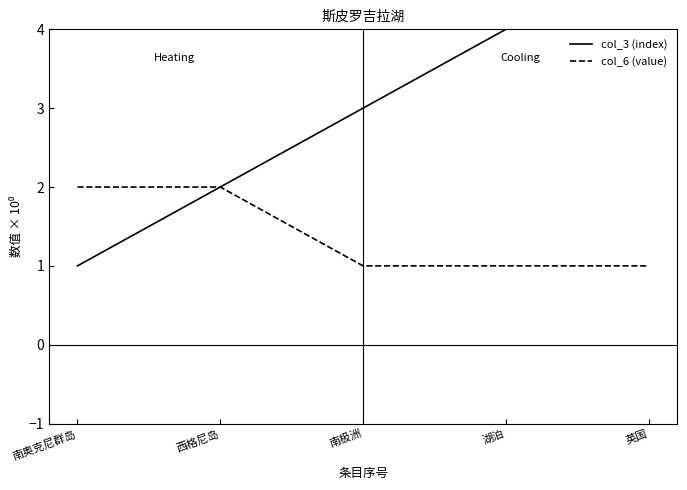

At how many categories does at least one series exceed 2?

3